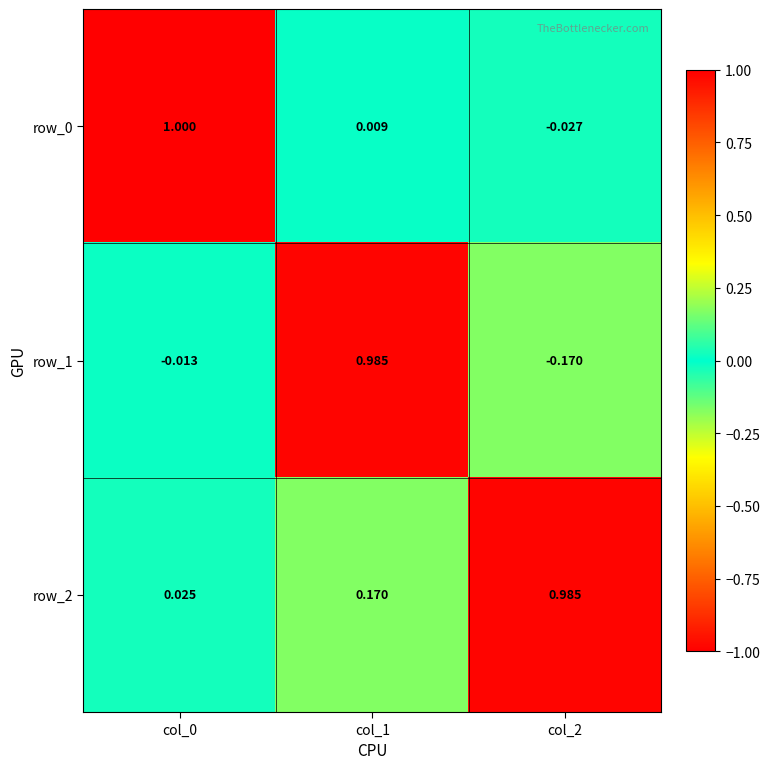

Is the value of row_1 at col_1 greater than the value of row_2 at col_1?

Yes